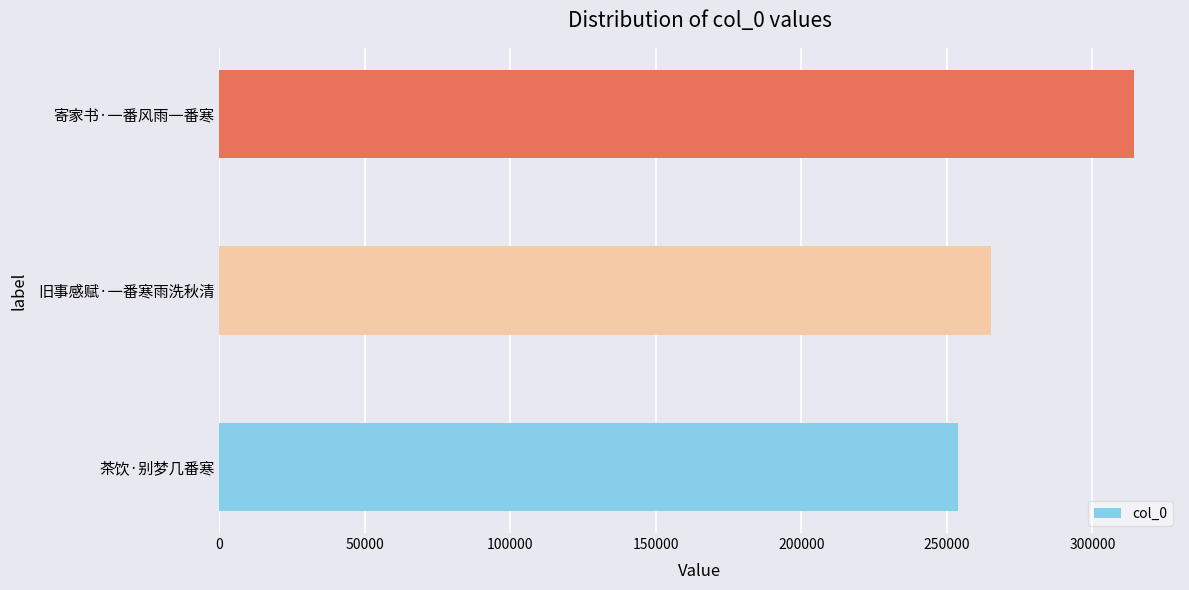

True or false: the data shows 314396 at 寄家书·一番风雨一番寒.

True